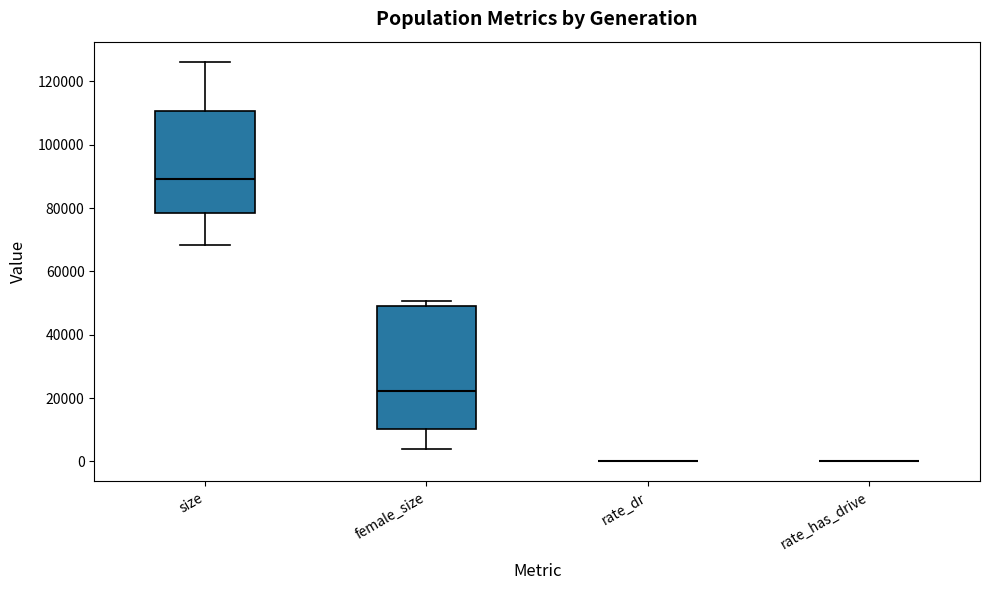

Reading left to right, transcribe this box plot: for each box, give where its median line is, the range the box spans, and where its two whiskers end, as read against the y-axis. The values are not printed on the chart, so give them approximately, as read against the axis.

size: median 90000, box 78000 to 110000, whiskers 68000 to 126000
female_size: median 22000, box 10000 to 50000, whiskers 4000 to 50000 (just above the box's upper edge)
rate_dr: box collapsed to a line at 0, whiskers 0 to 0
rate_has_drive: box collapsed to a line at 0, whiskers 0 to 0